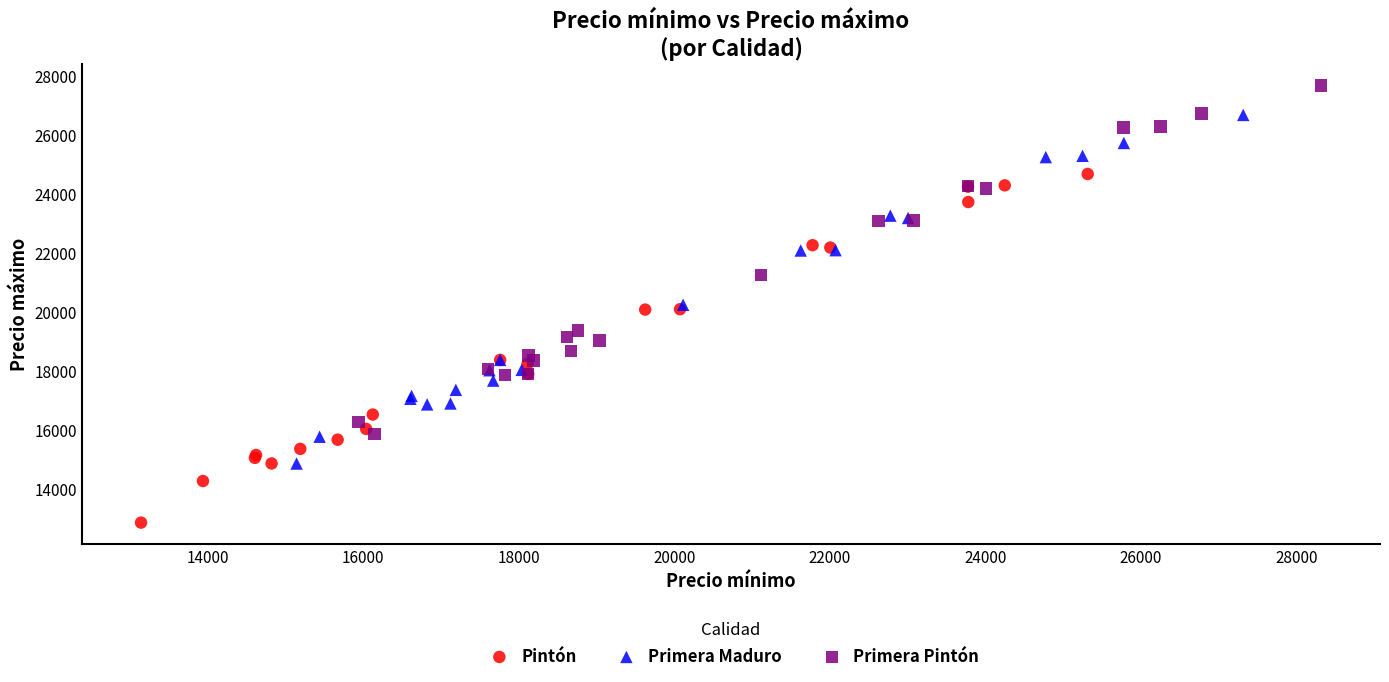

Which series contains the highest Y value?

Primera Pintón